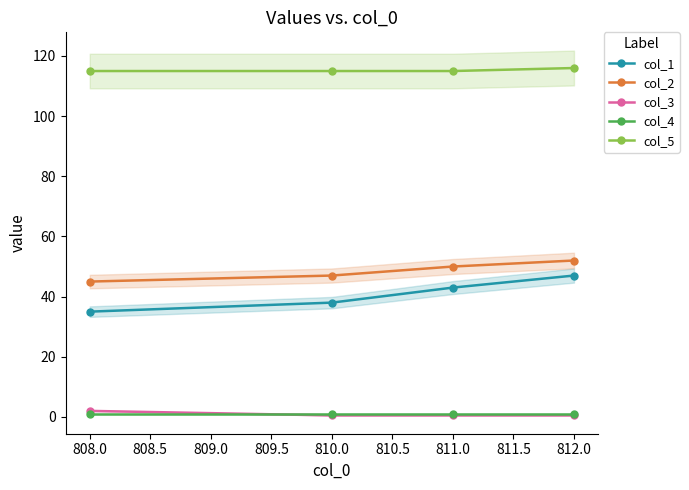

What is the value of the col_1 point at the 2nd from the left?

38.0